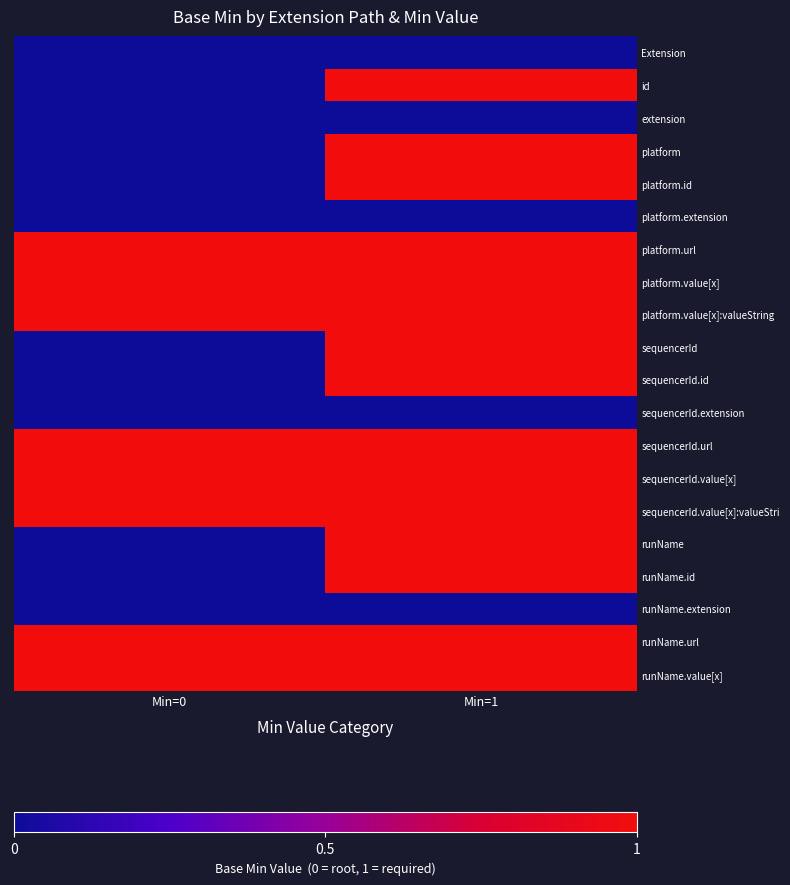

List the series in order of their peak value, highest first.

id, platform, platform.id, platform.url, platform.value[x], platform.value[x]:valueString, sequencerId, sequencerId.id, sequencerId.url, sequencerId.value[x], sequencerId.value[x]:valueStri, runName, runName.id, runName.url, runName.value[x], Extension, extension, platform.extension, sequencerId.extension, runName.extension